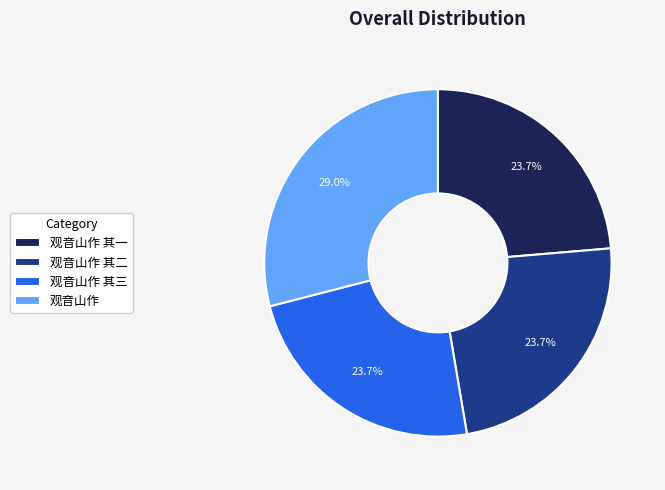

To the nearest percent, what percentage of the pie is 观音山作 其三?

24%